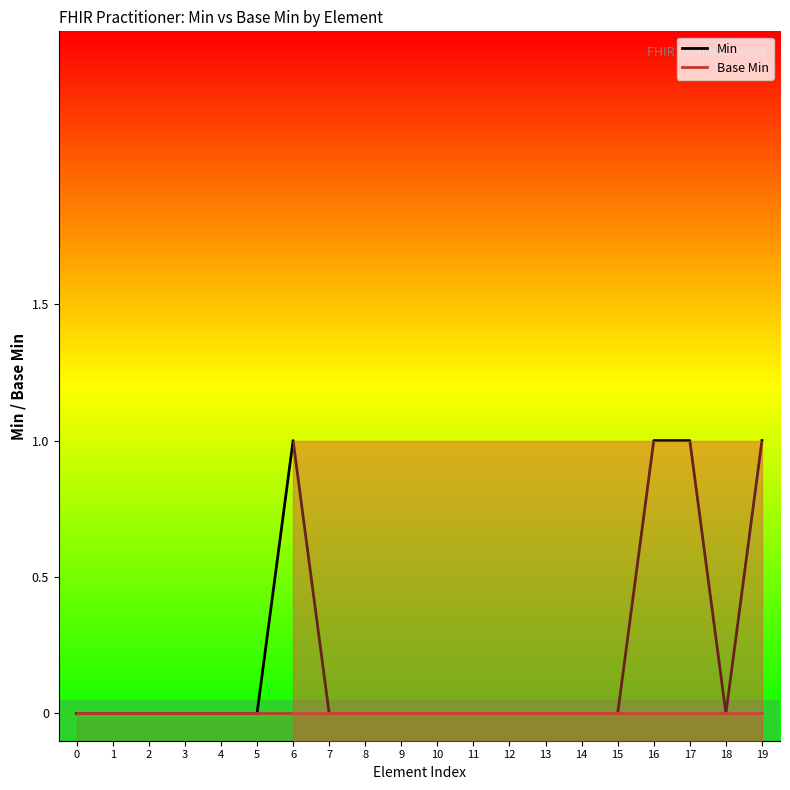

How many lines are shown in the chart?

2